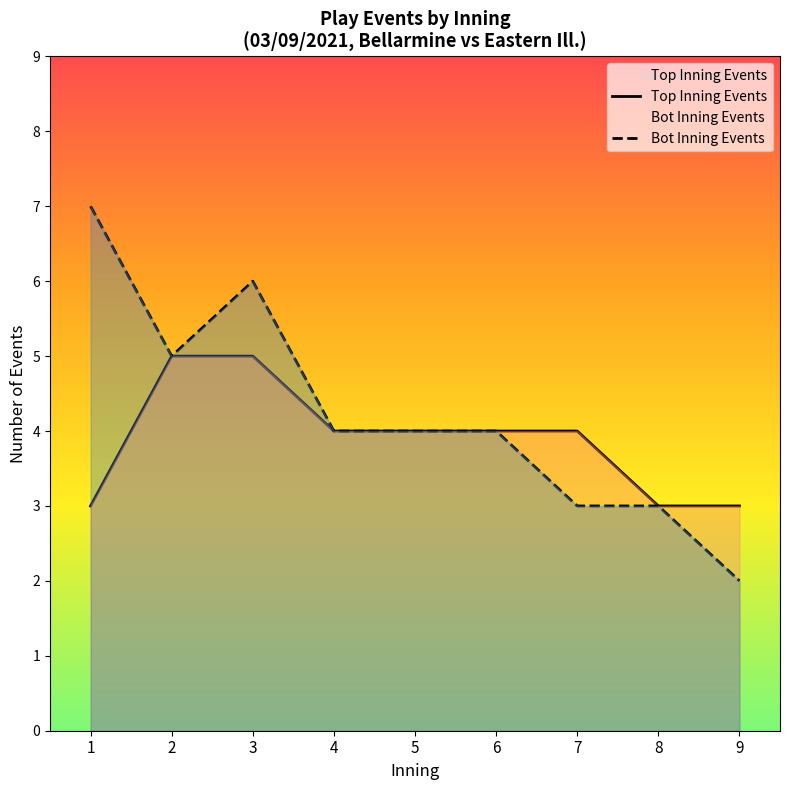

List the series in order of their peak value, lowest first.

Top Inning Events, Bot Inning Events